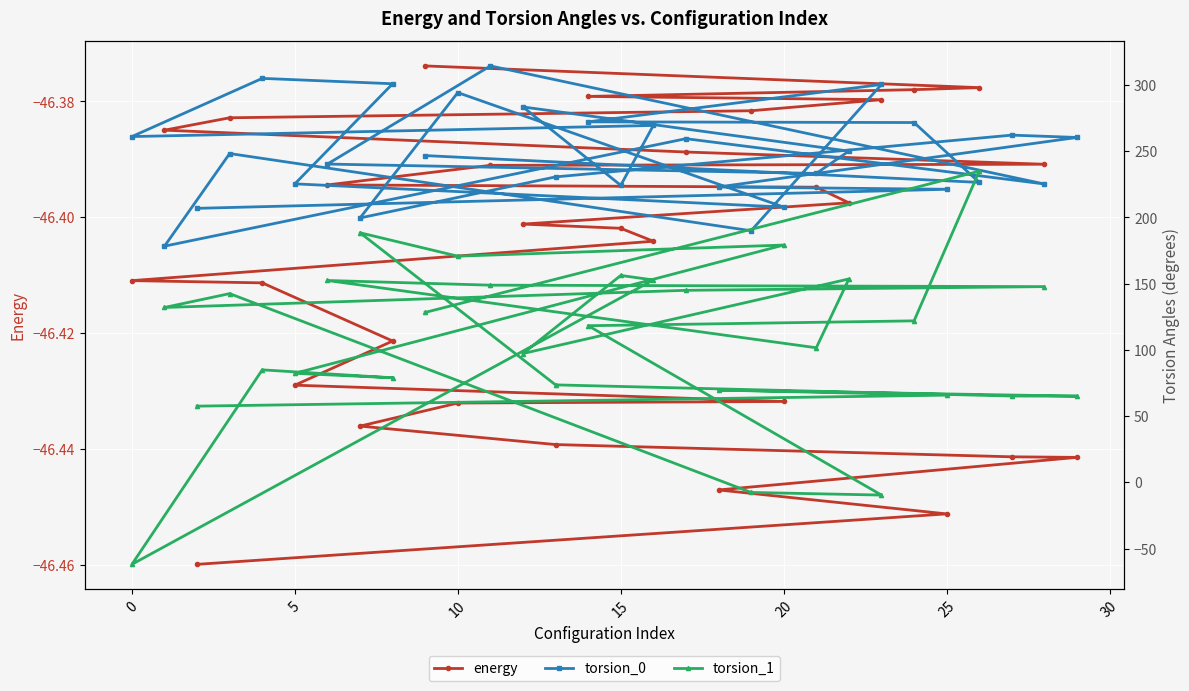

True or false: energy has a value of -81.8 at 10.

False